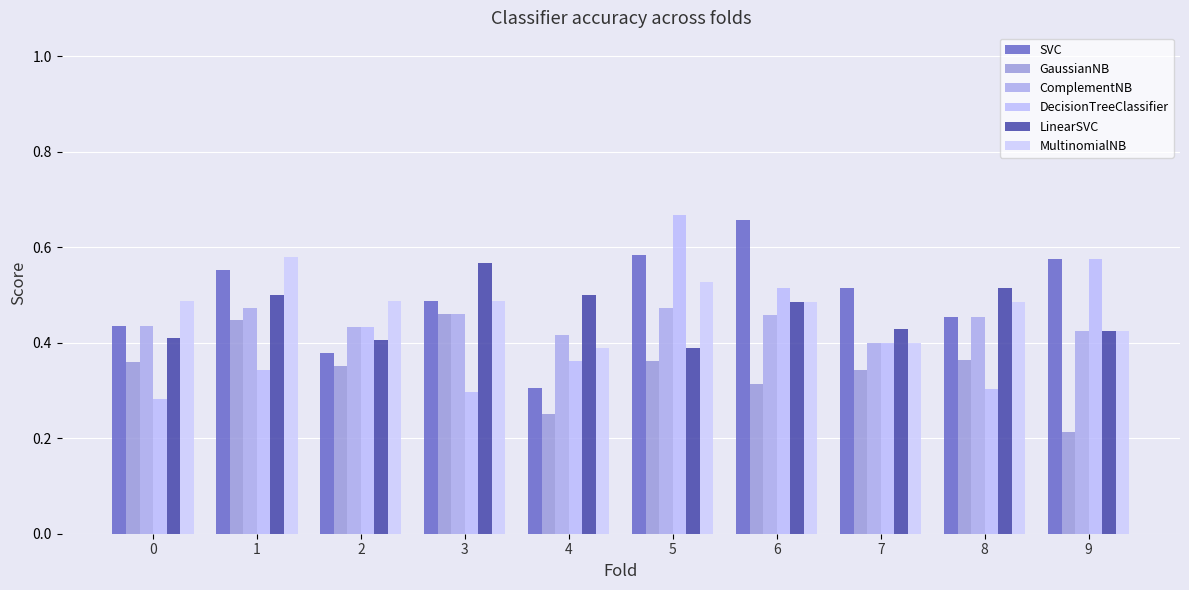

What is the spread (max minus min) of values at 2?

0.1